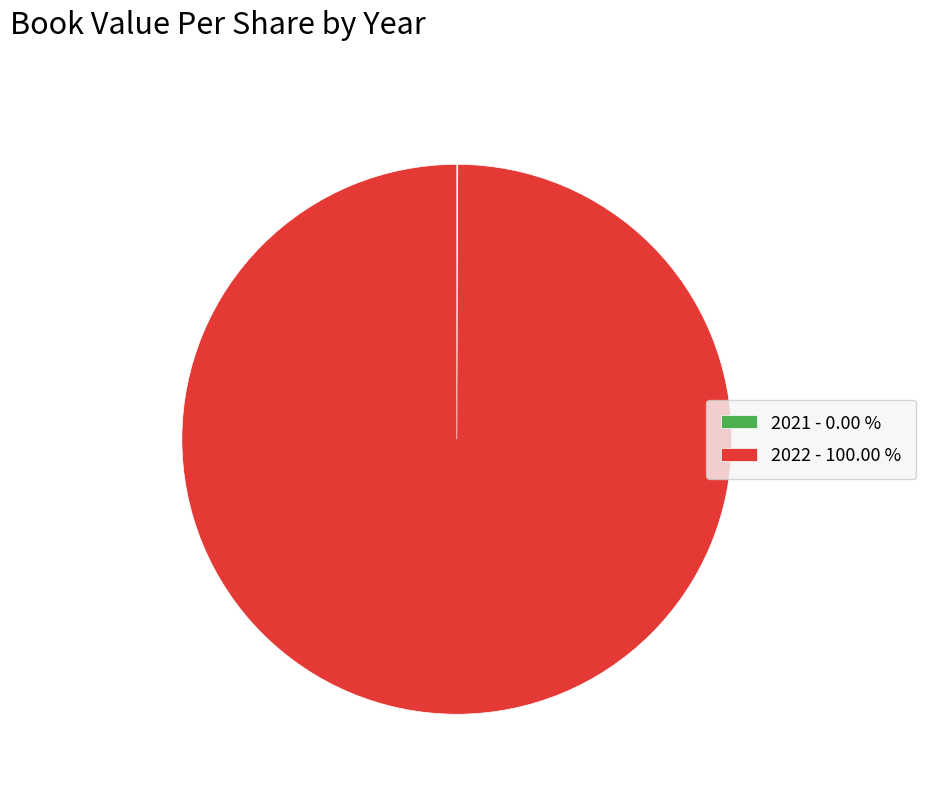

Does 2022 - 100.00 % represent more than half of the total?

Yes